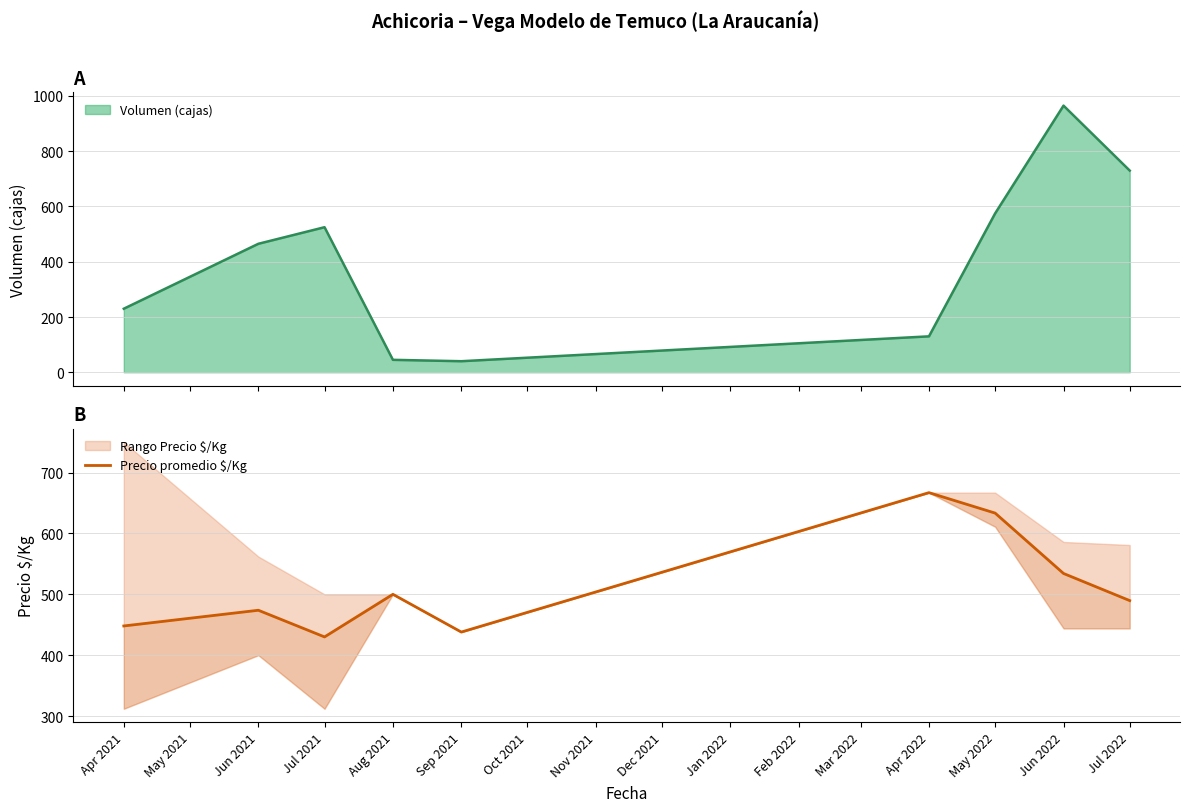

What is the approximate value at Aug 2021?

500.0